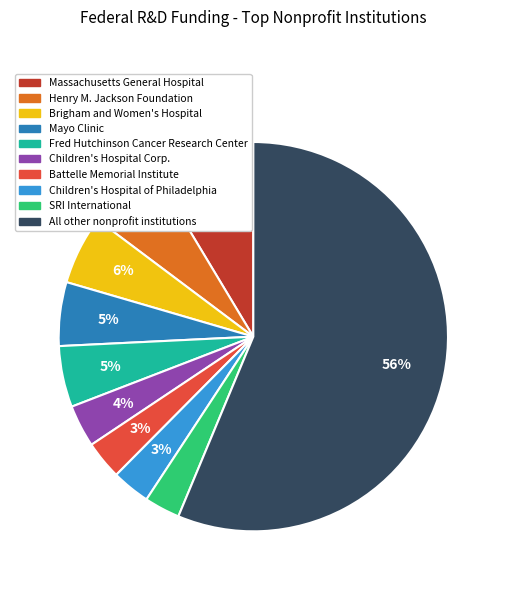

The Battelle Memorial Institute slice represents 3% of the pie. True or false?

True